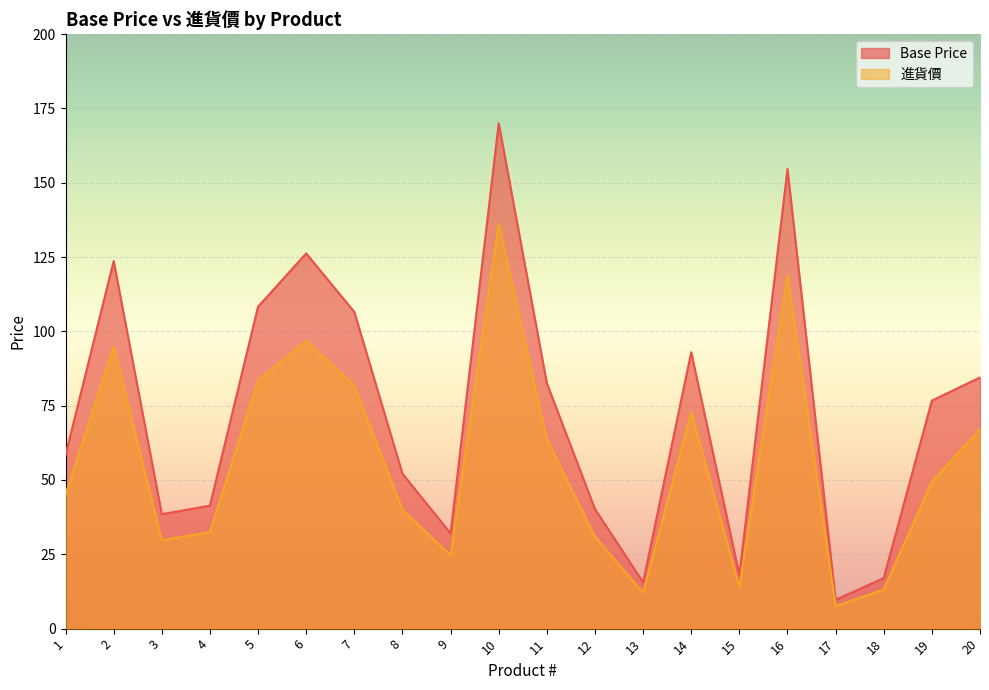

What is the value of the Base Price point at the 1st from the left?

58.4